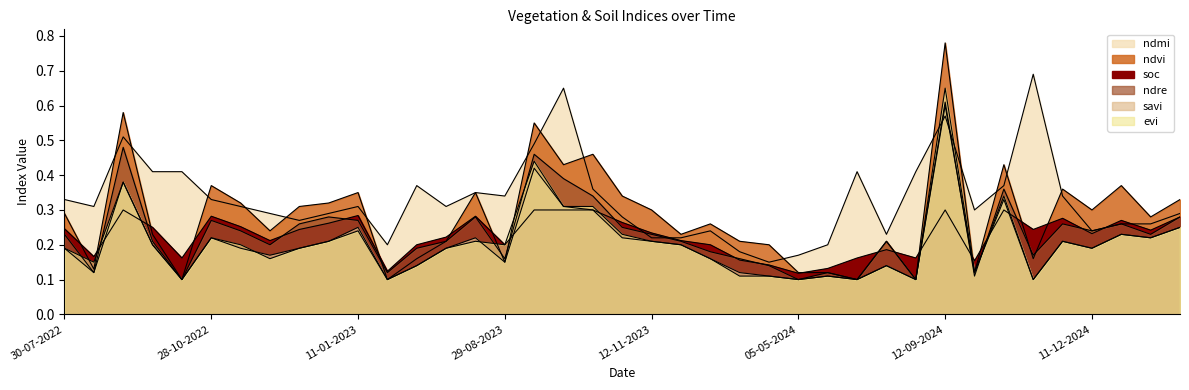

What is the maximum value shown in the chart?

0.8